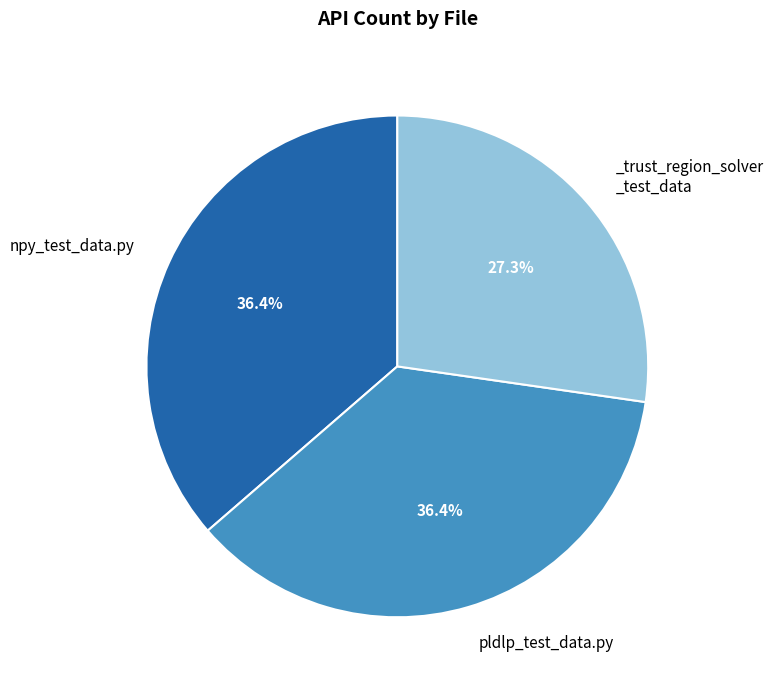

Is there a majority slice in this chart?

No